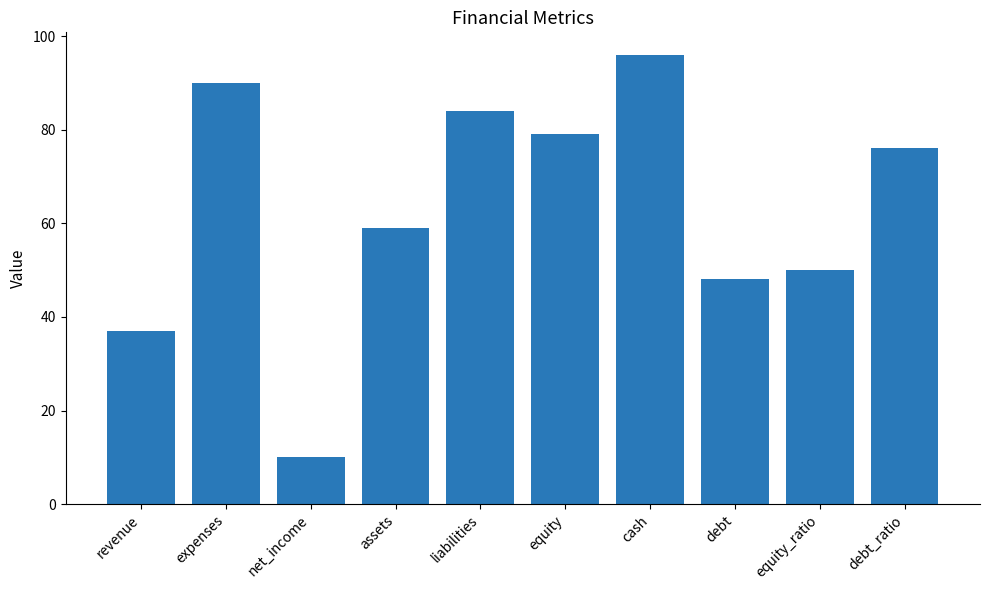

The chart shows a value of 59 at assets. True or false?

True